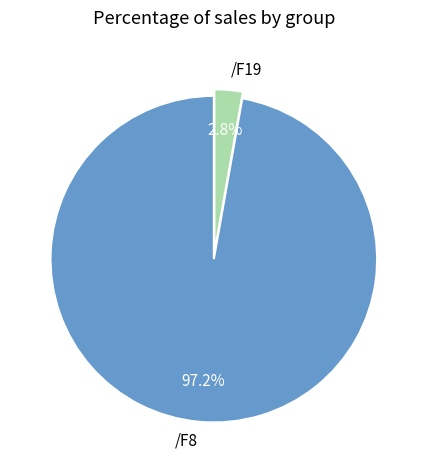

Count the number of slices in the pie.

2